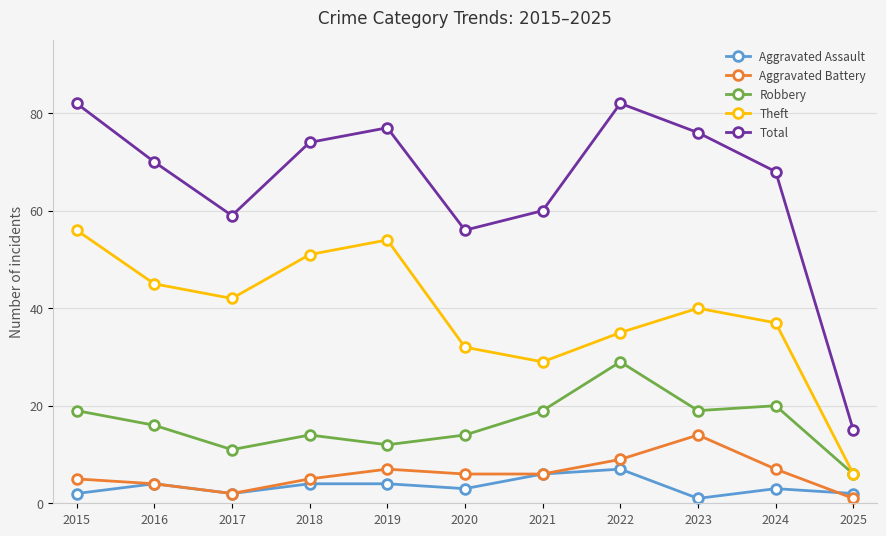

Count the number of categories in the chart.

11